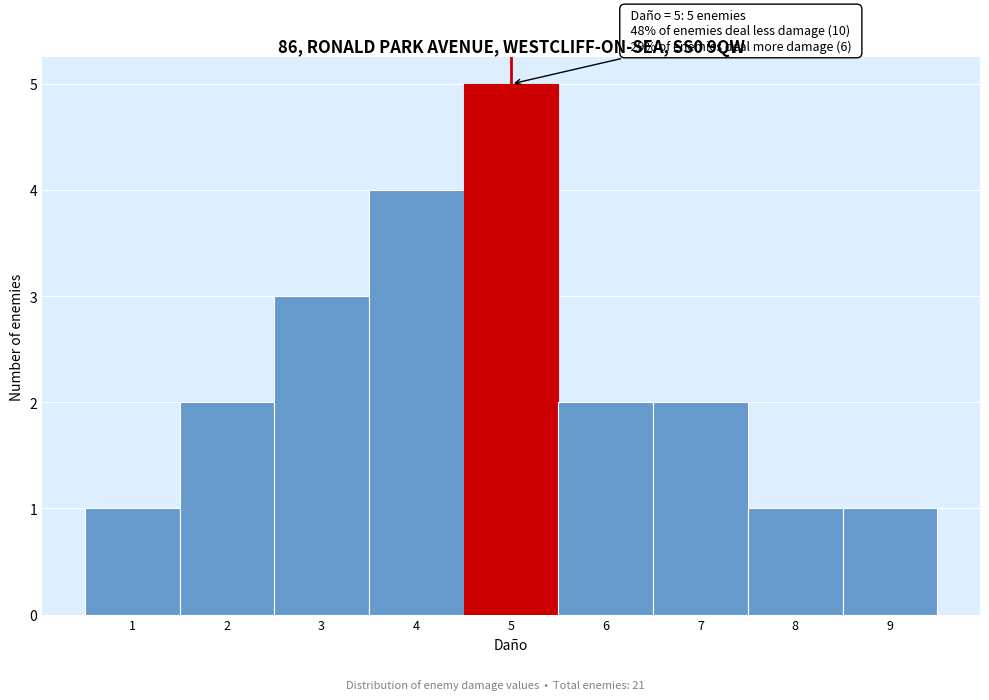

Over which range of the x-axis is the bar tallest?

4.5 to 5.5